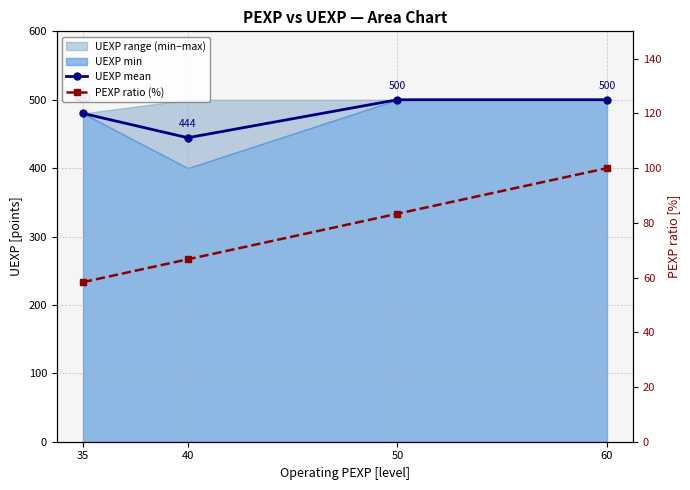

At 50, list the series in order from largest to smallest.

UEXP mean, PEXP ratio (%)